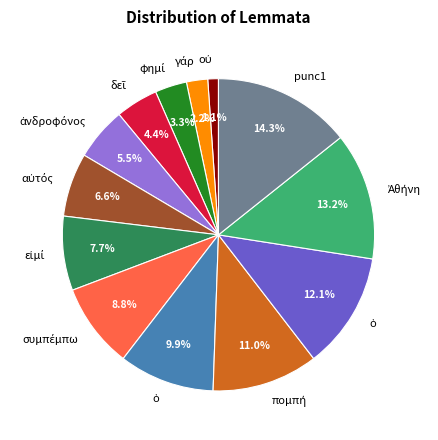

Count the number of slices in the pie.

13